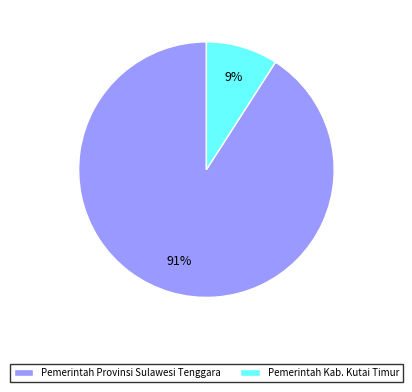

Which has a higher value, Pemerintah Provinsi Sulawesi Tenggara or Pemerintah Kab. Kutai Timur?

Pemerintah Provinsi Sulawesi Tenggara